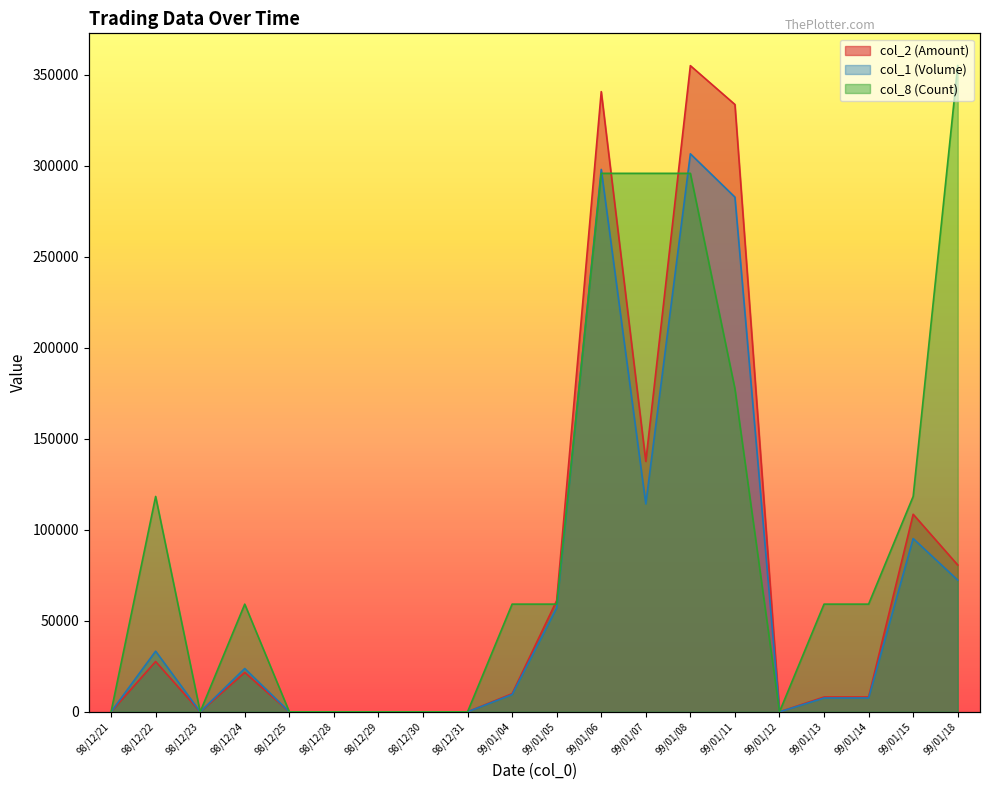

Which has a higher value, 98/12/29 or 99/01/06?

99/01/06